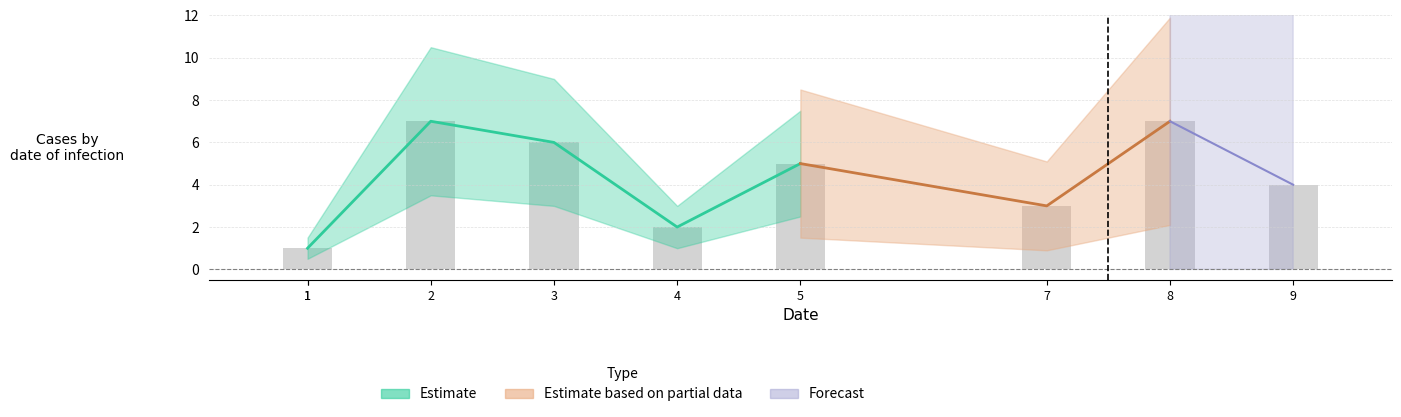

What is the ratio of the value at 1 to the value at 7?

0.3